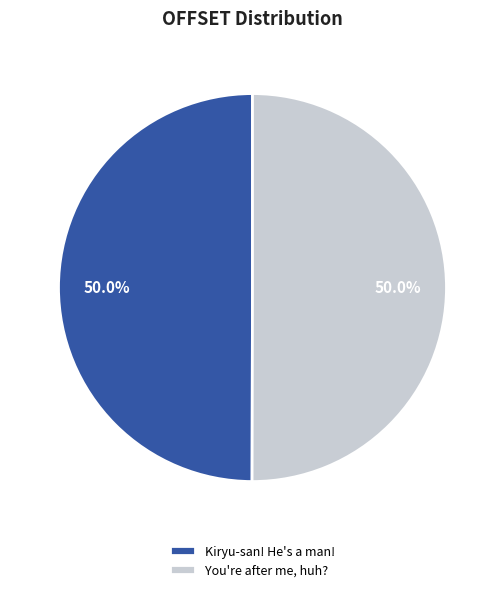

How many slices are in this pie chart?

2